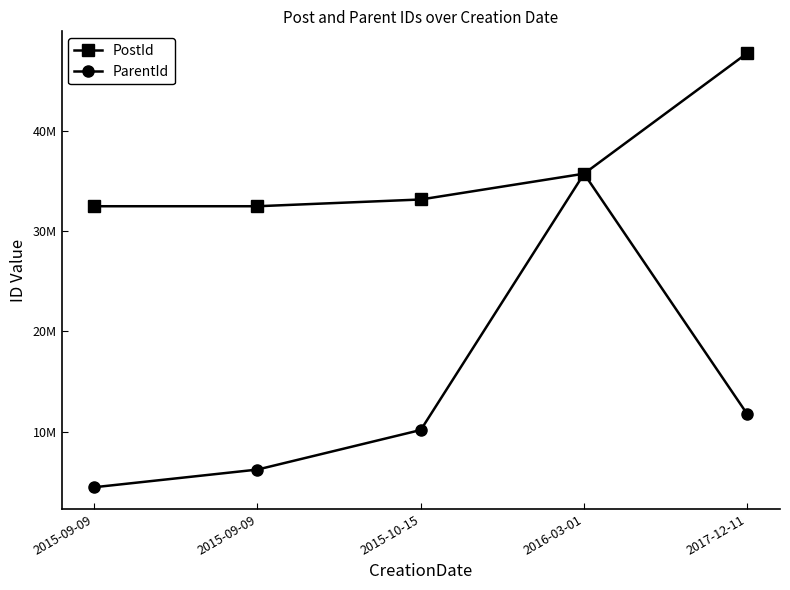

List the series in order of their peak value, lowest first.

ParentId, PostId